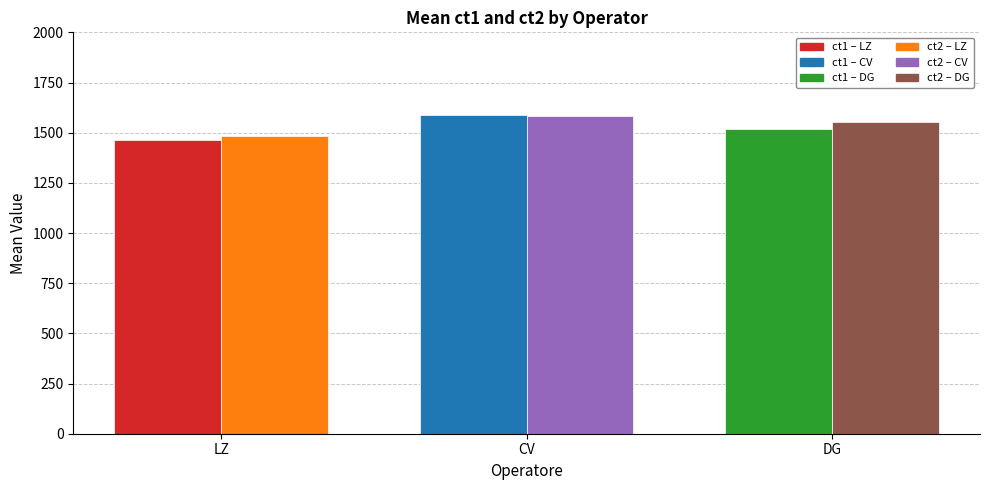

What is the smallest value displayed?

1461.3